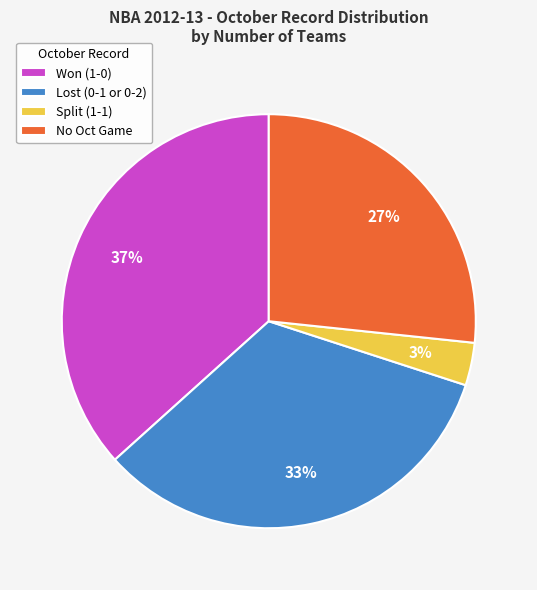

What percentage is the Won (1-0) slice, to the nearest percent?

37%